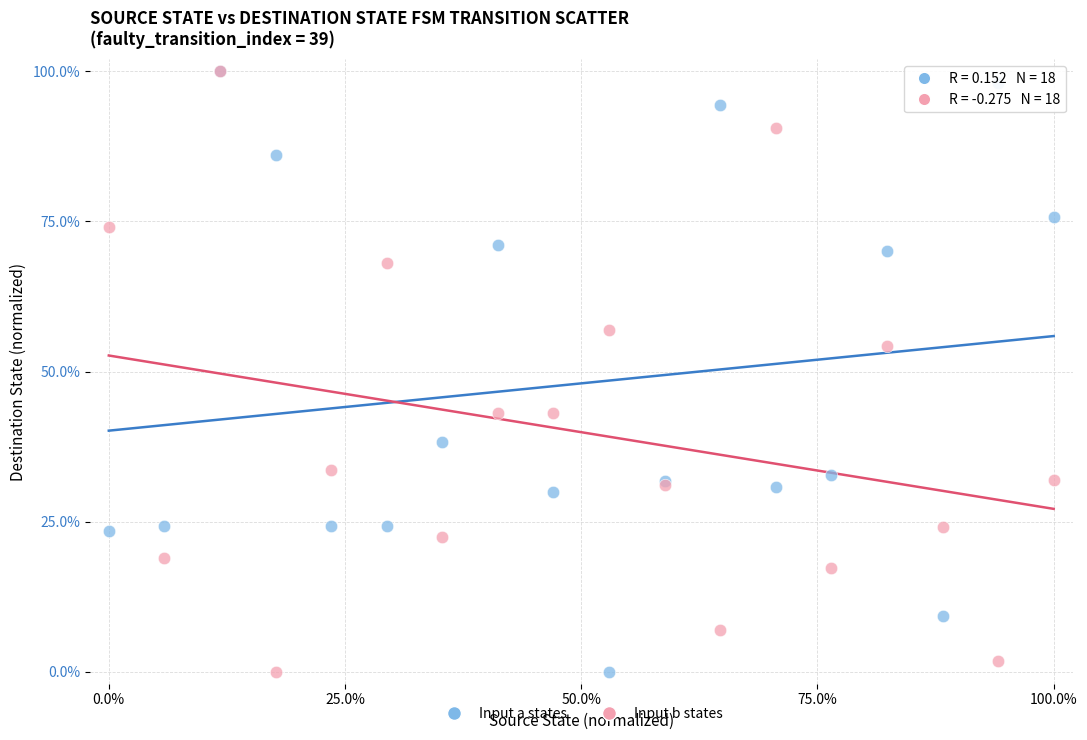

Across all series, what Y value is closest to 50?

54.3